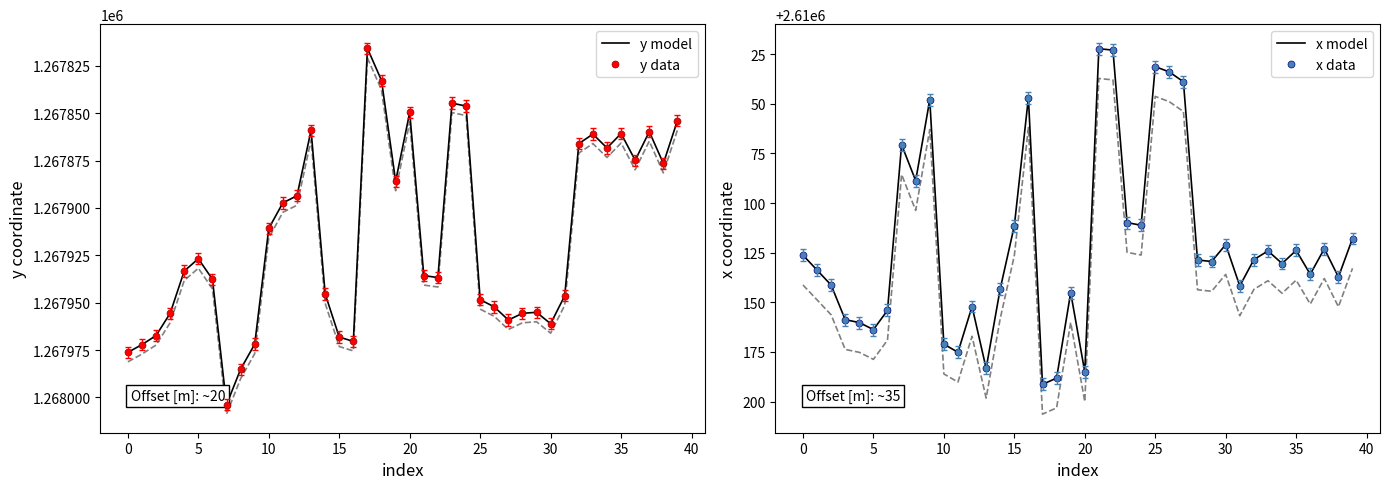

List the series in order of their peak value, lowest first.

y model, y data, x model, x data